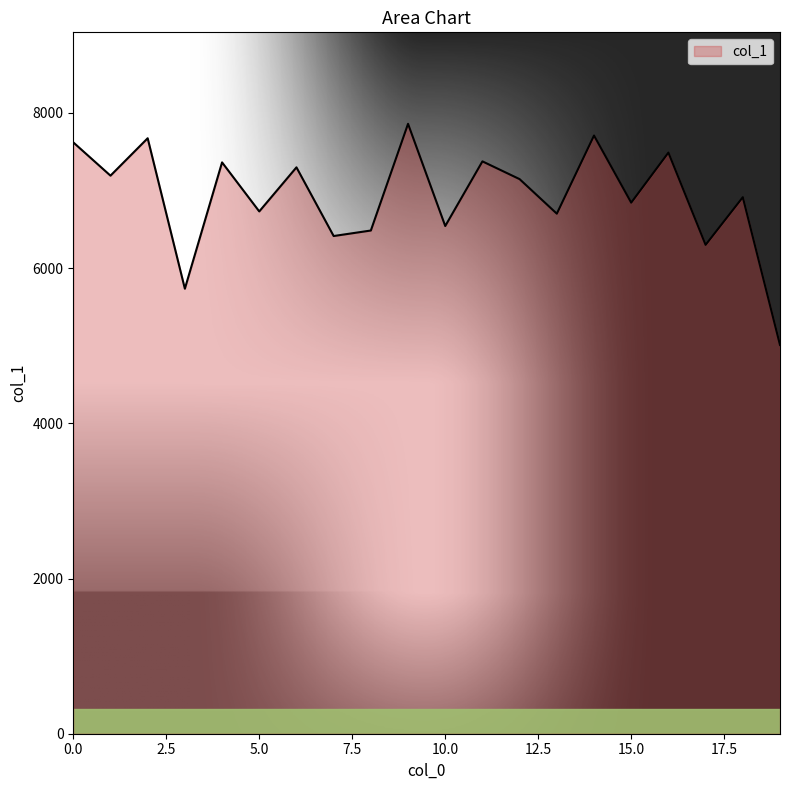

What is the maximum value shown in the chart?

7860